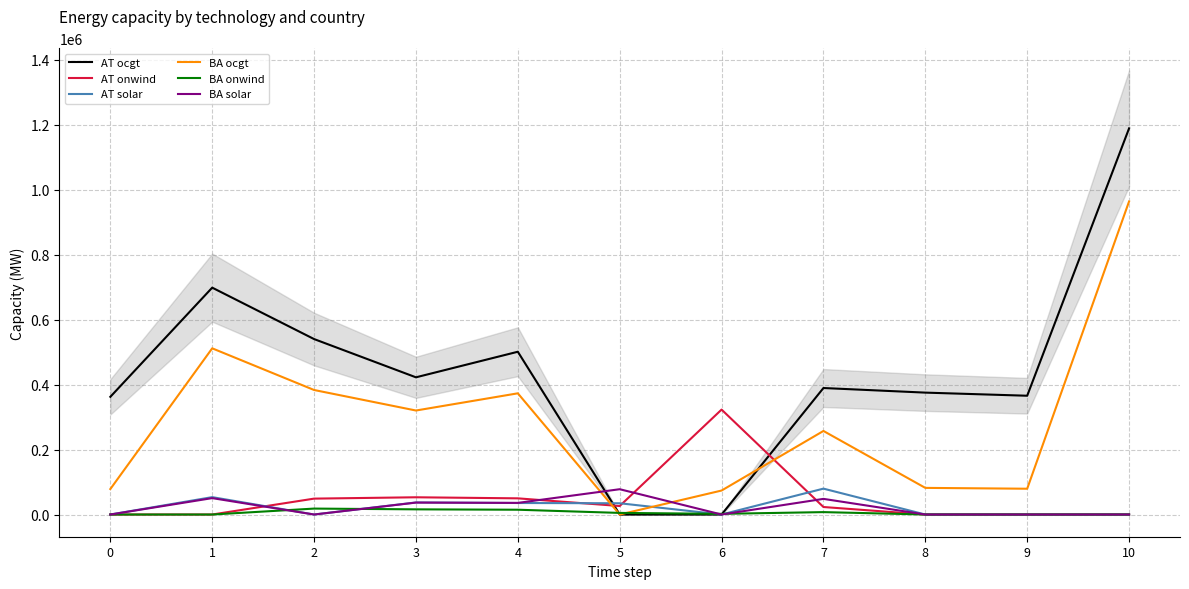

How many lines are shown in the chart?

6